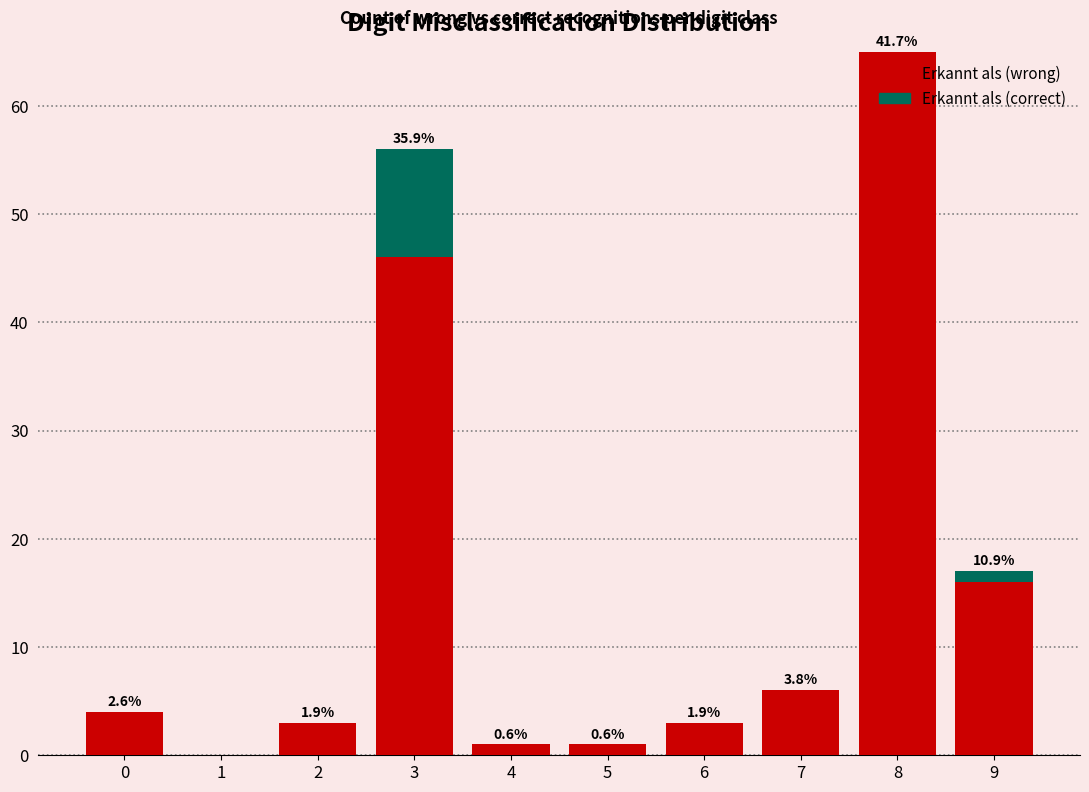

How many values in Erkannt als (wrong) are above zero?

9